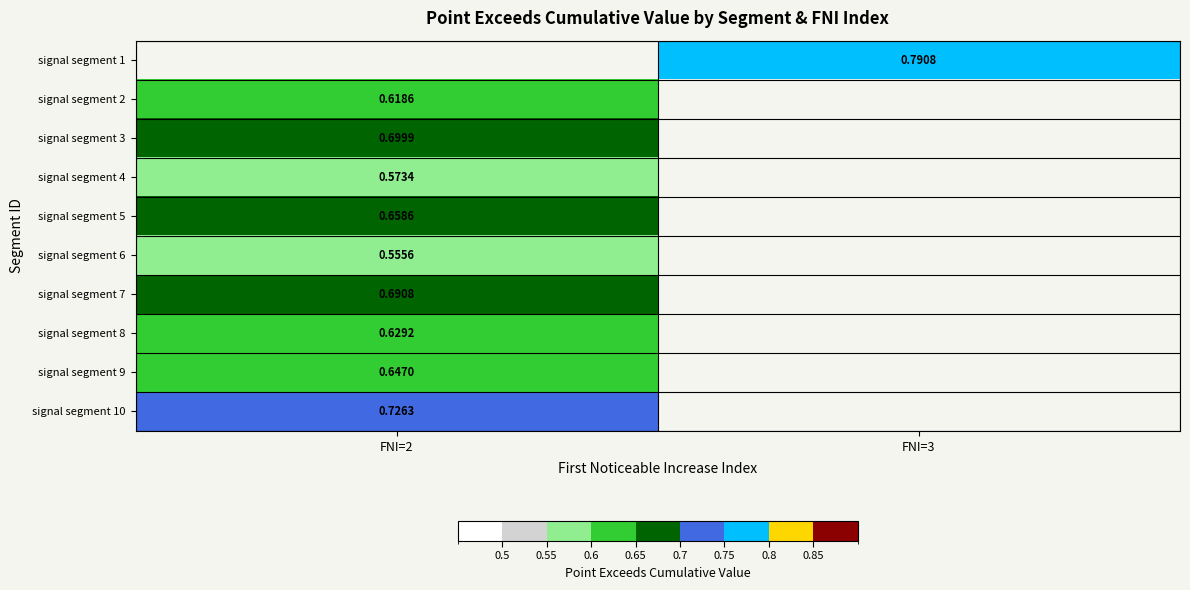

How many data points does each series have?

2